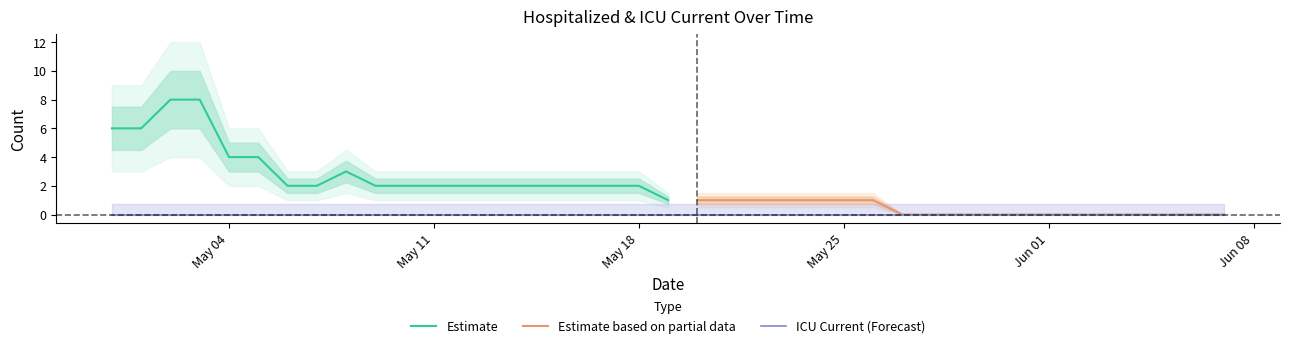

What is the spread (max minus min) of values at 23?

1